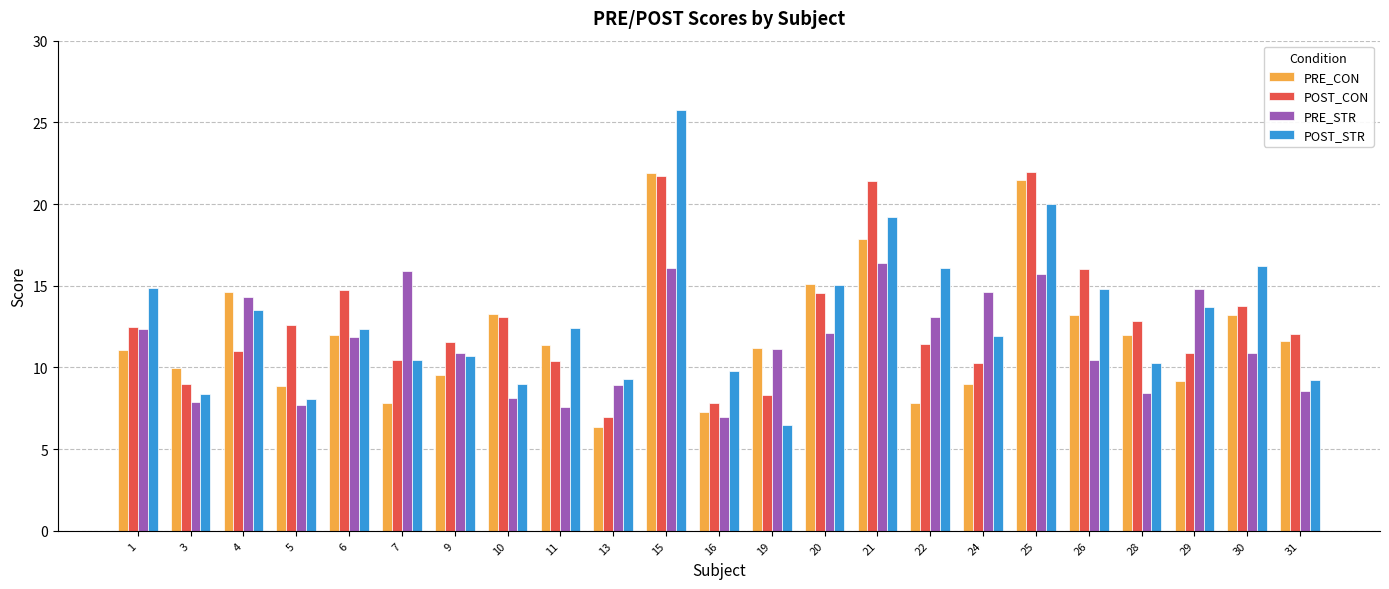

What is the lowest value of the POST_STR series?

6.5